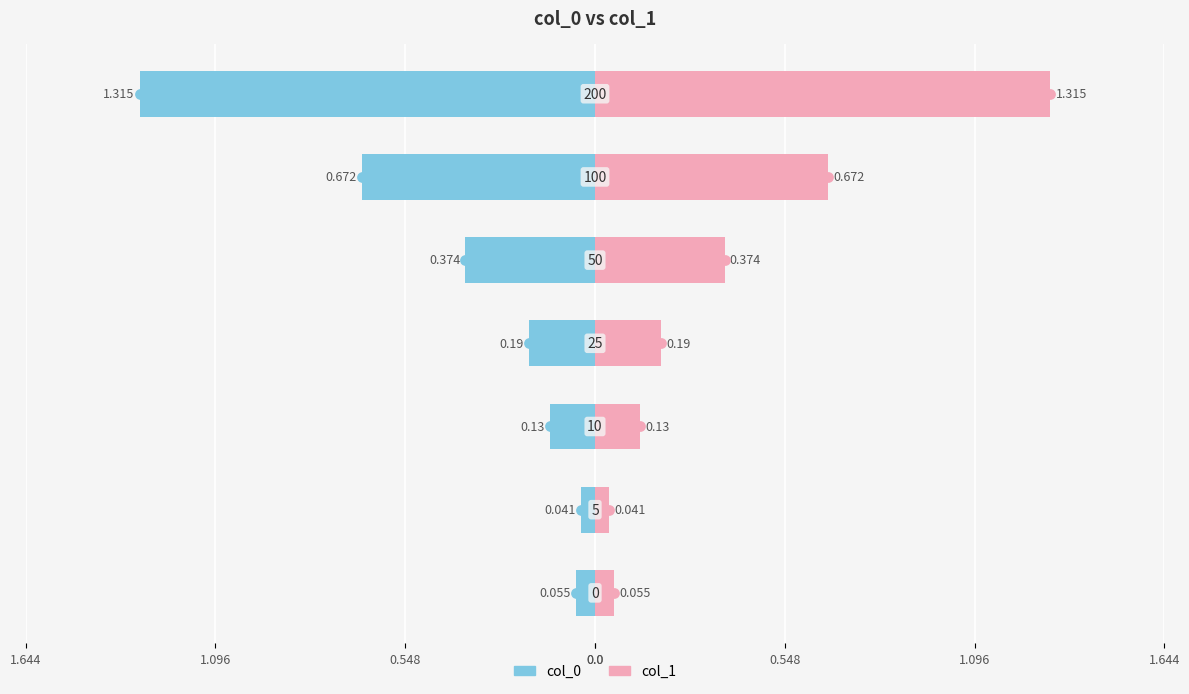

Which series has the largest total across all categories?

col_1 (right)